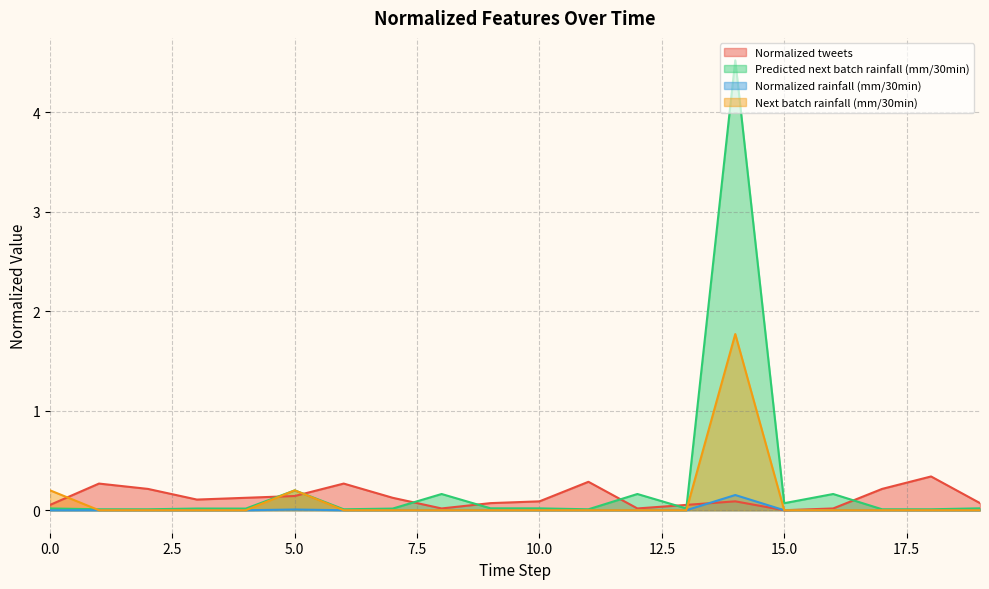

Which category has the highest value in the Normalized rainfall (mm/30min) series?

14